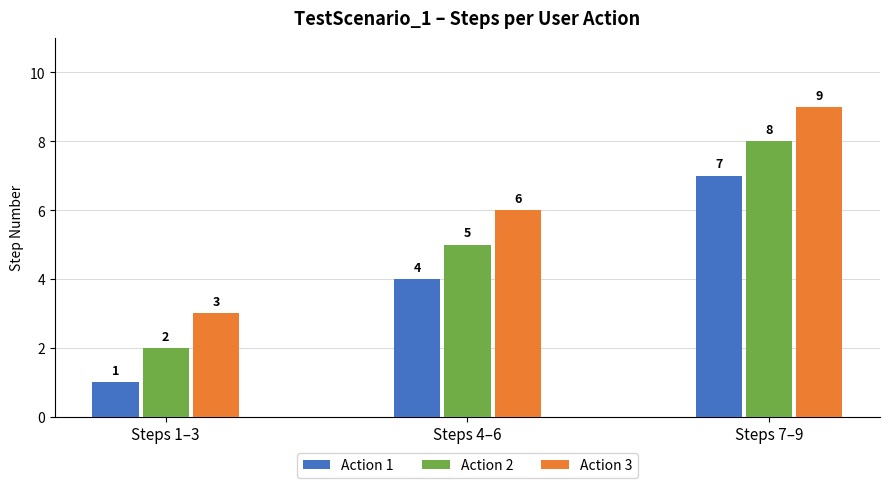

What is the value of the Action 1 bar at the 3rd from the left?

7